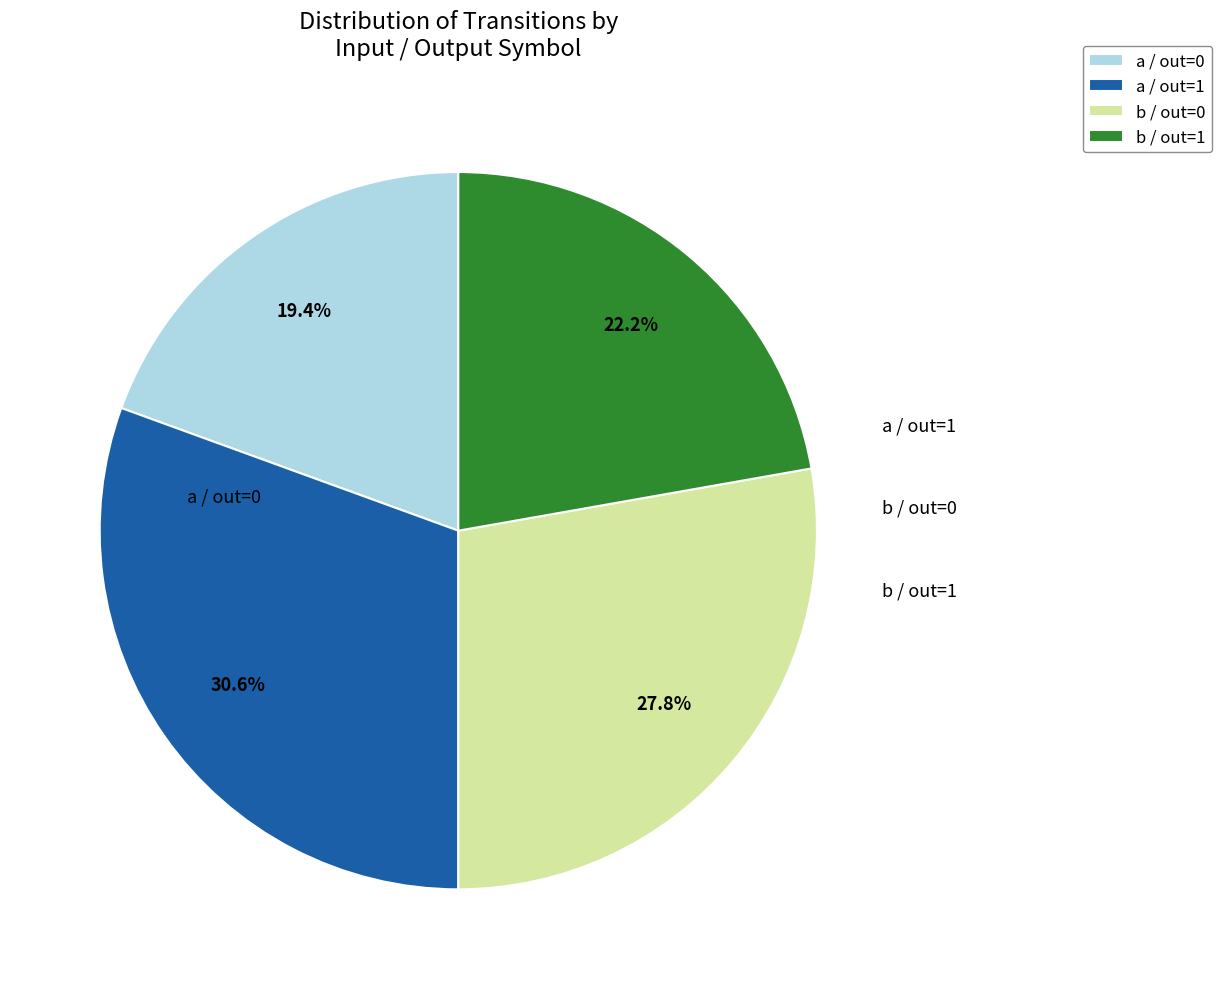

Which has a higher value, a / out=0 or b / out=1?

b / out=1